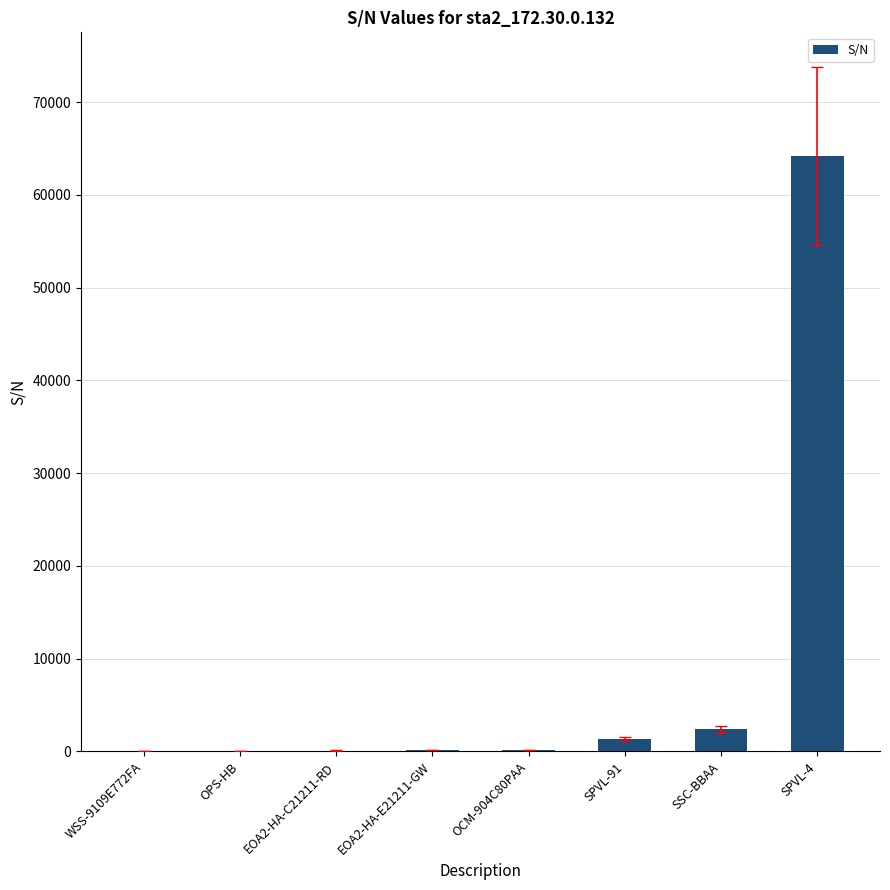

What is the greatest value displayed?

64192